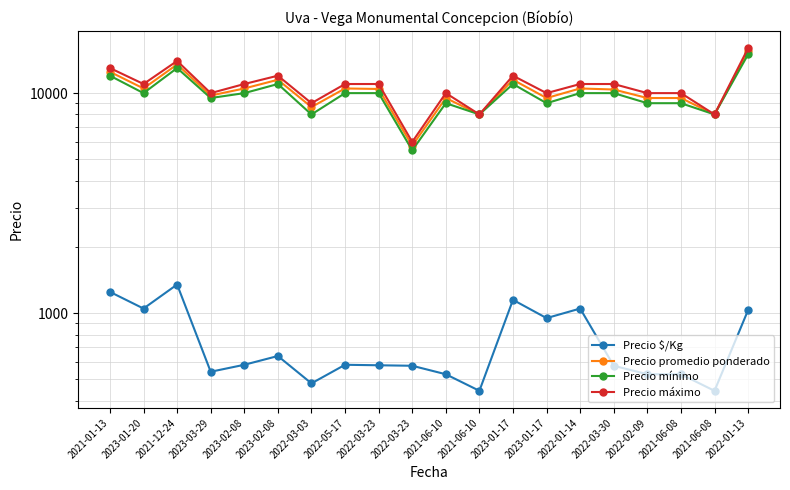

What are all the series names shown in the legend?

Precio $/Kg, Precio promedio ponderado, Precio mínimo, Precio máximo